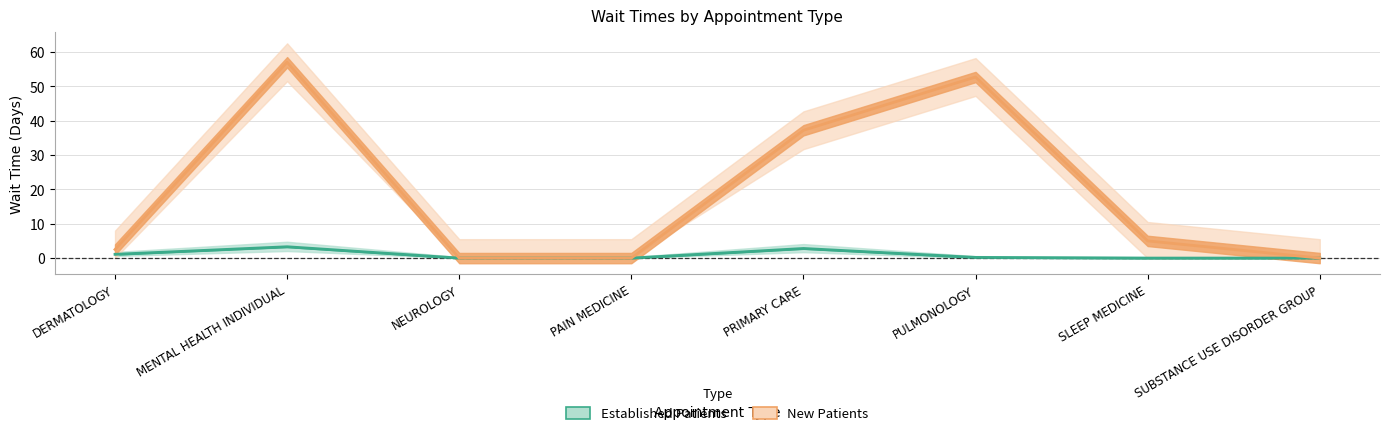

What are all the series names shown in the legend?

EstablishedPatients, NewPatients